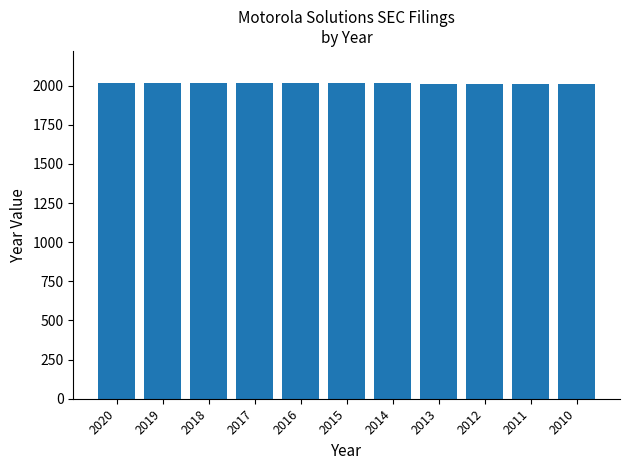

What is the sum of all values?

22165